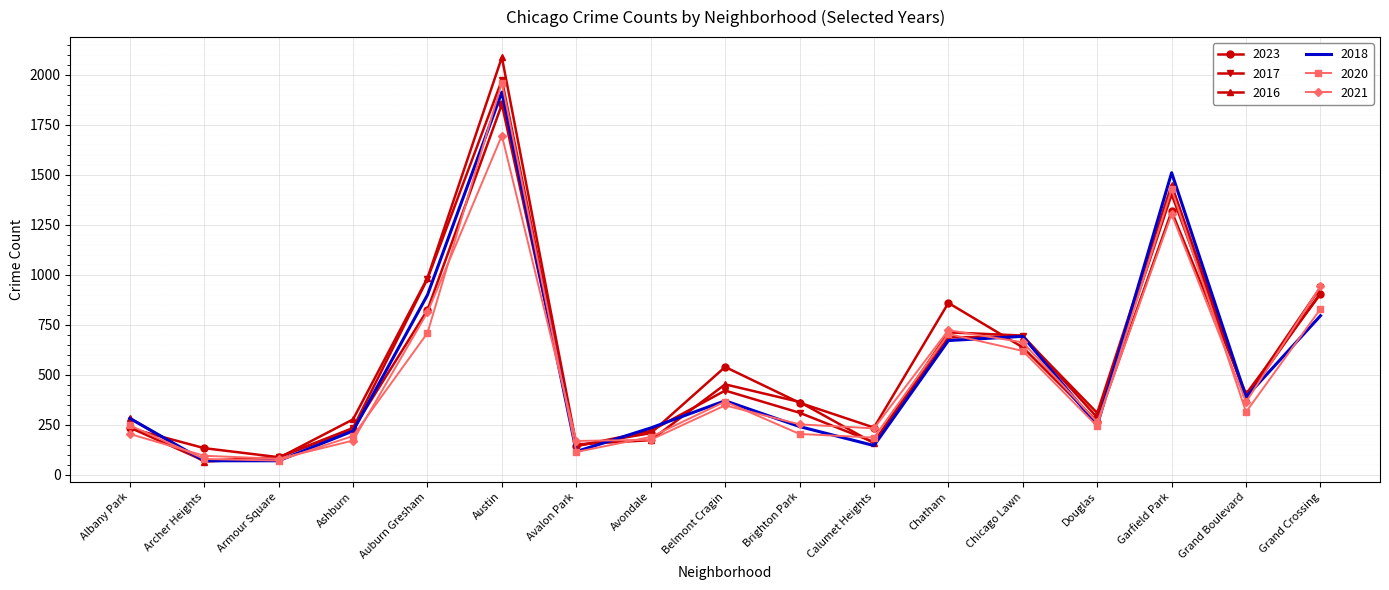

The value of 2017 at Avalon Park is 142. True or false?

True